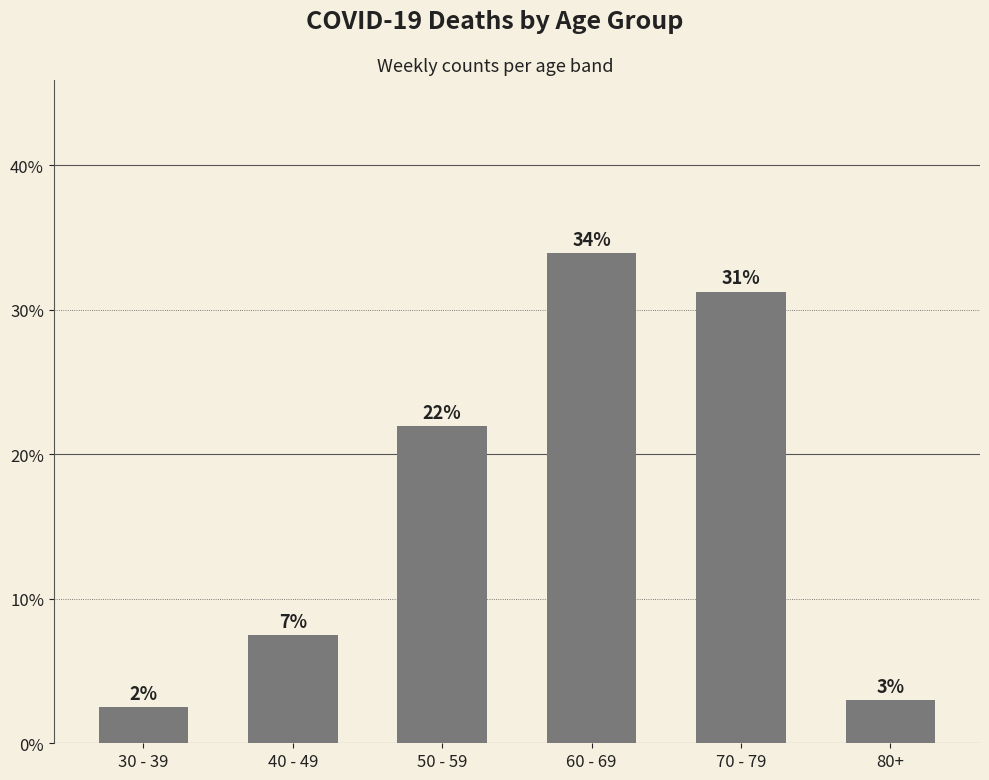

List the labels in order of value, smallest first.

30 - 39, 80+, 40 - 49, 50 - 59, 70 - 79, 60 - 69